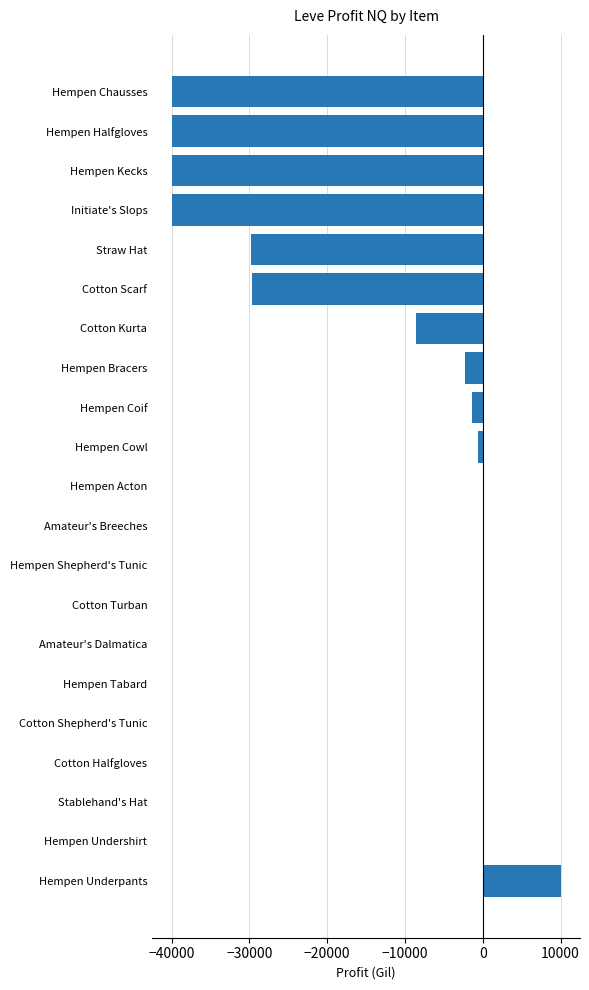

What is the sum of the values at Stablehand's Hat and Hempen Halfgloves?

-40000.0